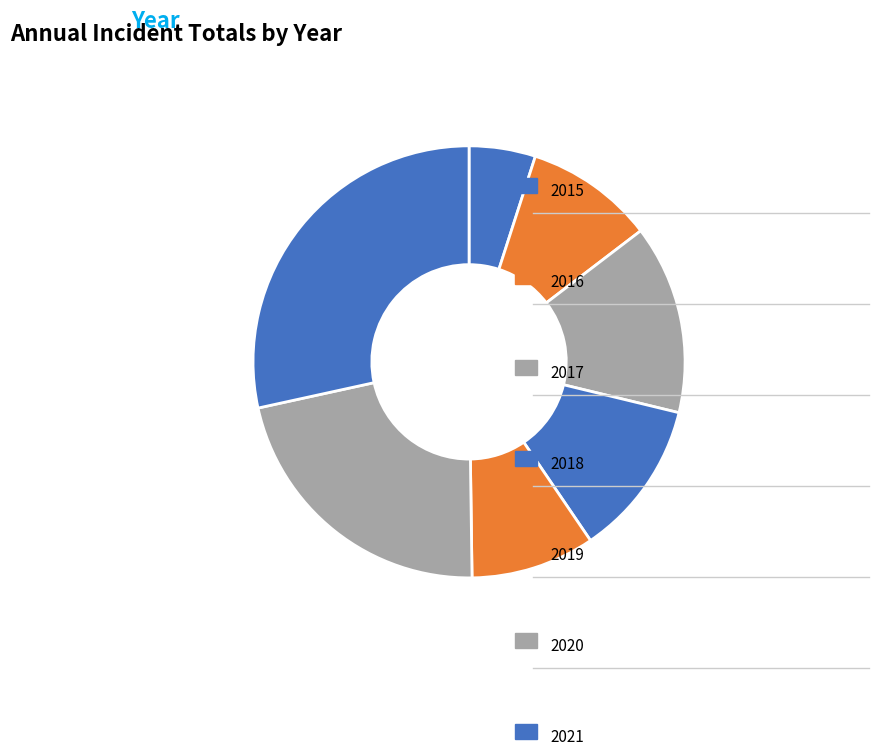

How many slices are in this pie chart?

7